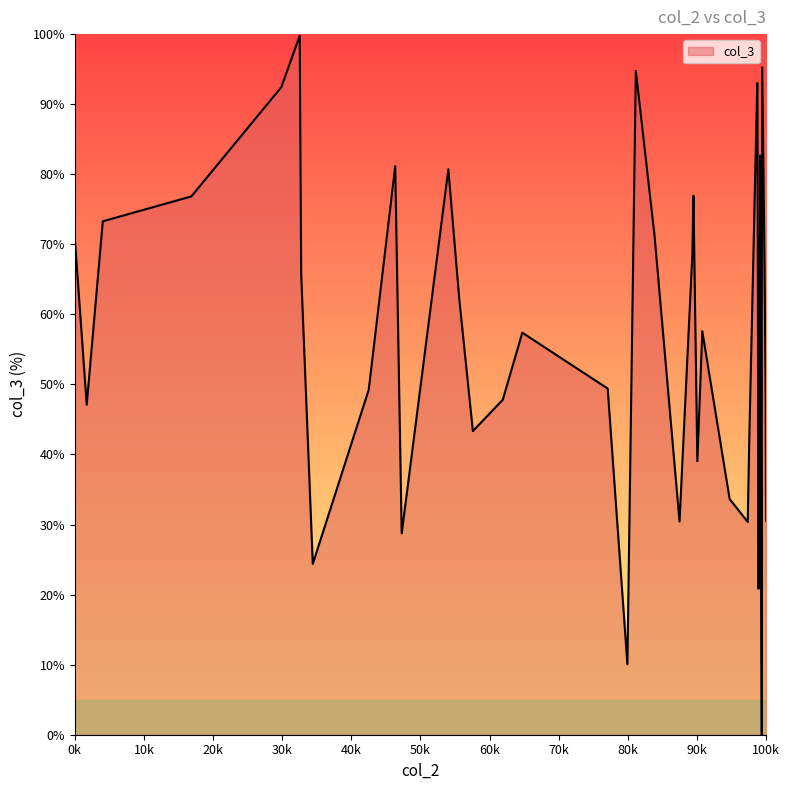

What is the maximum value shown in the chart?

99.8